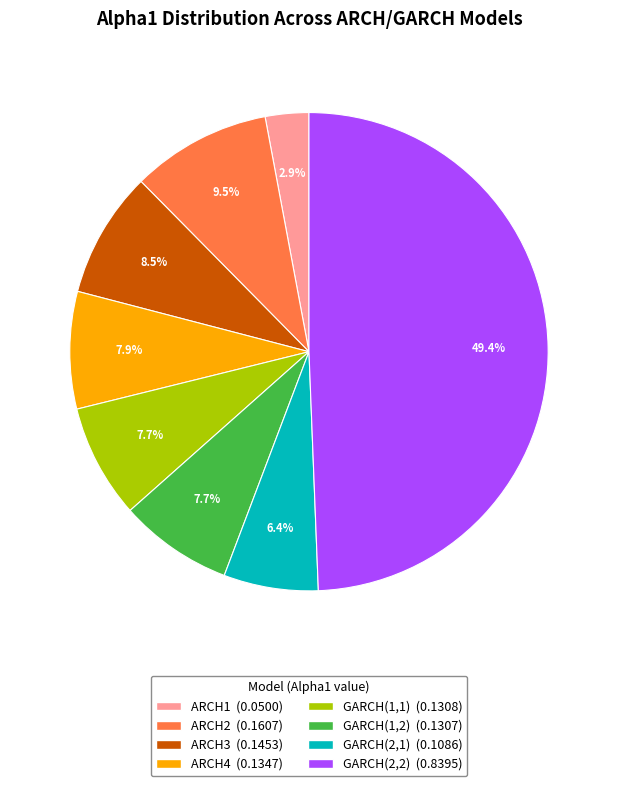

To the nearest percent, what is the combined percentage of ARCH4 and GARCH(1,2)?

16%